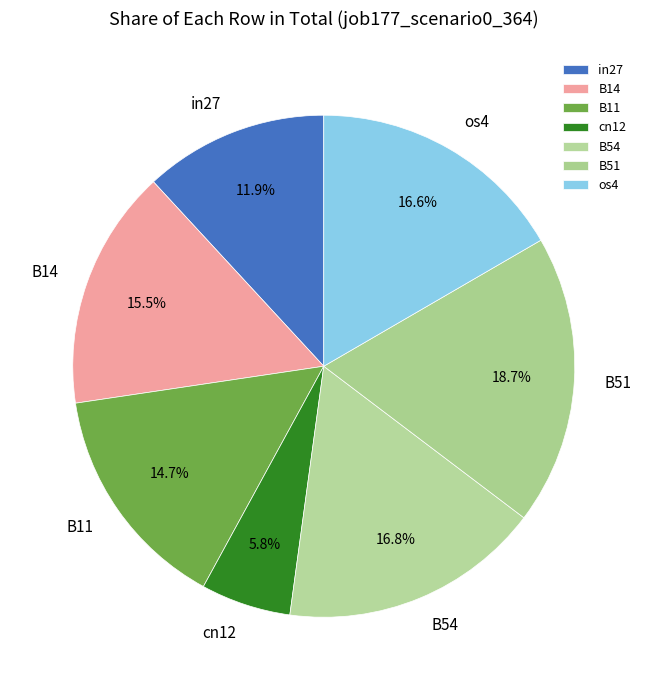

To the nearest percent, what is the difference between the in27 and B14 slice percentages?

4%